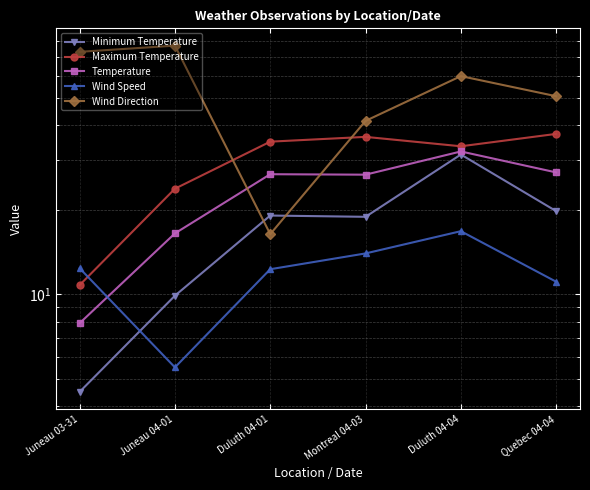

Between Duluth 04-04 and Juneau 04-01, which is larger?

Duluth 04-04